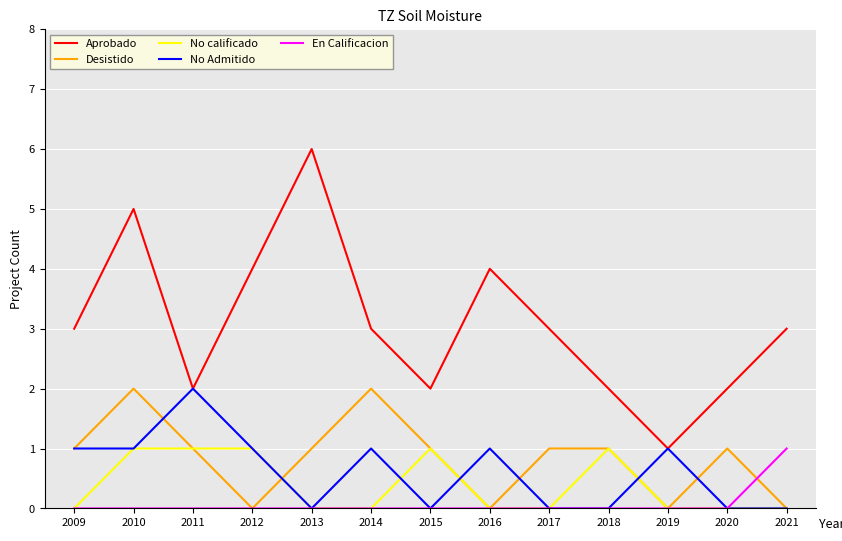

Which series has the largest range (max minus min)?

Aprobado